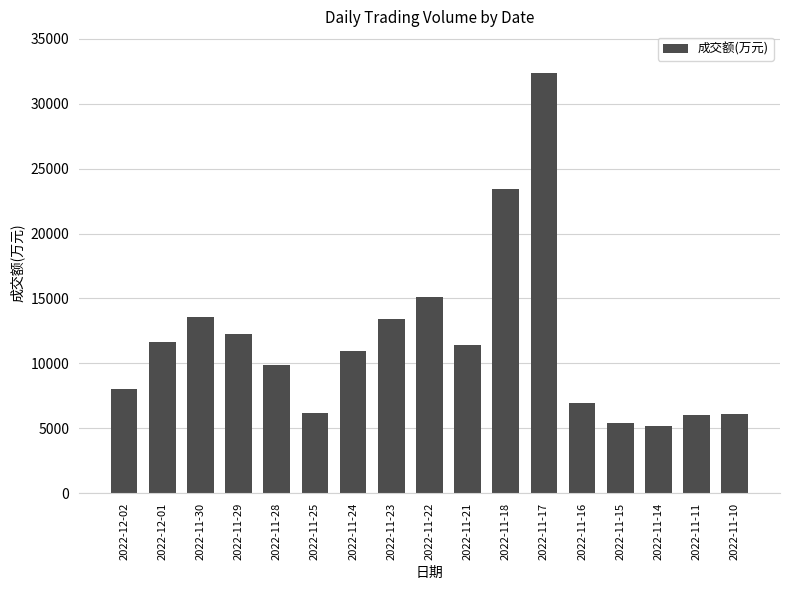

Count the number of data series in this chart.

1